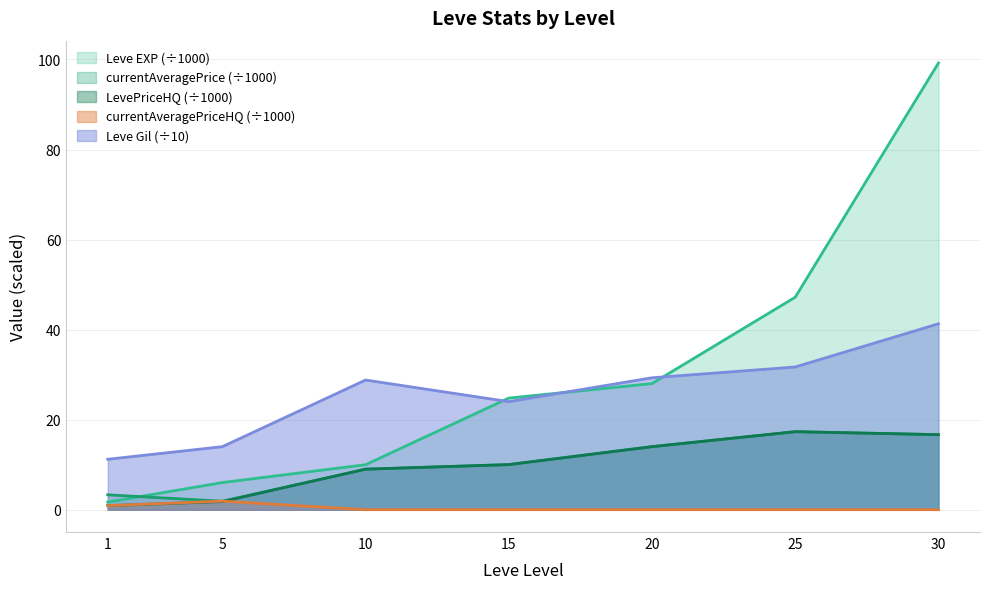

Reading left to right, list all the values displayed in this chart.

Leve EXP: 1=1.7	5=6.0	10=10.0	15=24.8	20=28.0	25=47.2	30=99.2
Leve Gil: 1=11.2	5=14.0	10=28.8	15=24.0	20=29.3	25=31.7	30=41.3
currentAveragePrice: 1=3.3	5=1.9	10=9.0	15=10.0	20=14.0	25=17.3	30=16.7
LevePriceHQ: 1=0.9	5=1.8	10=9.0	15=10.0	20=14.0	25=17.3	30=16.7
currentAveragePriceHQ: 1=0.9	5=1.9	10=0.0	15=0.0	20=0.0	25=0.0	30=0.0